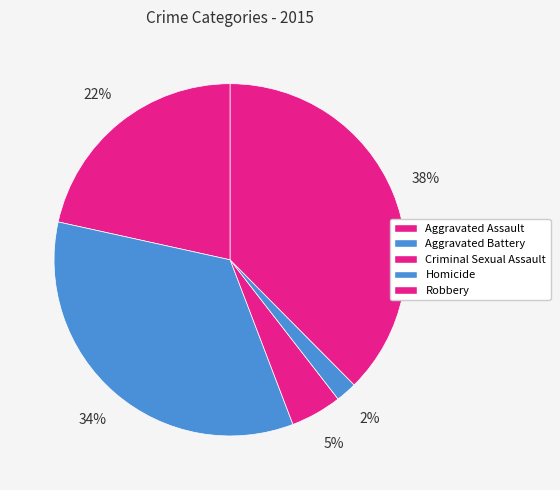

What is the largest slice in the pie chart?

Robbery